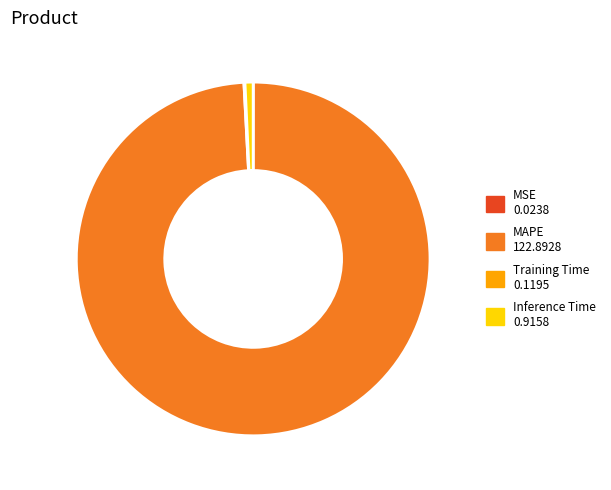

What is the largest slice in the pie chart?

MAPE